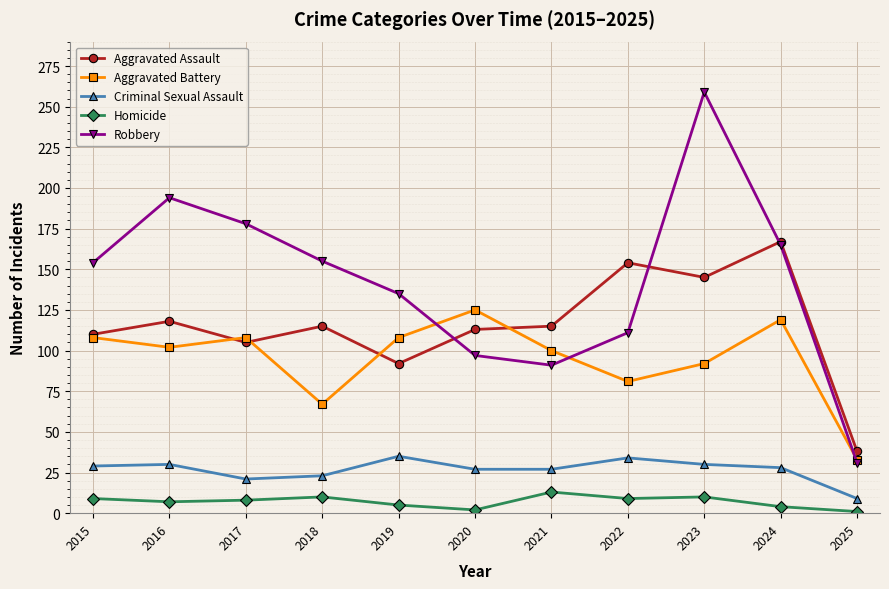

What is the highest value of the Aggravated Battery series?

125